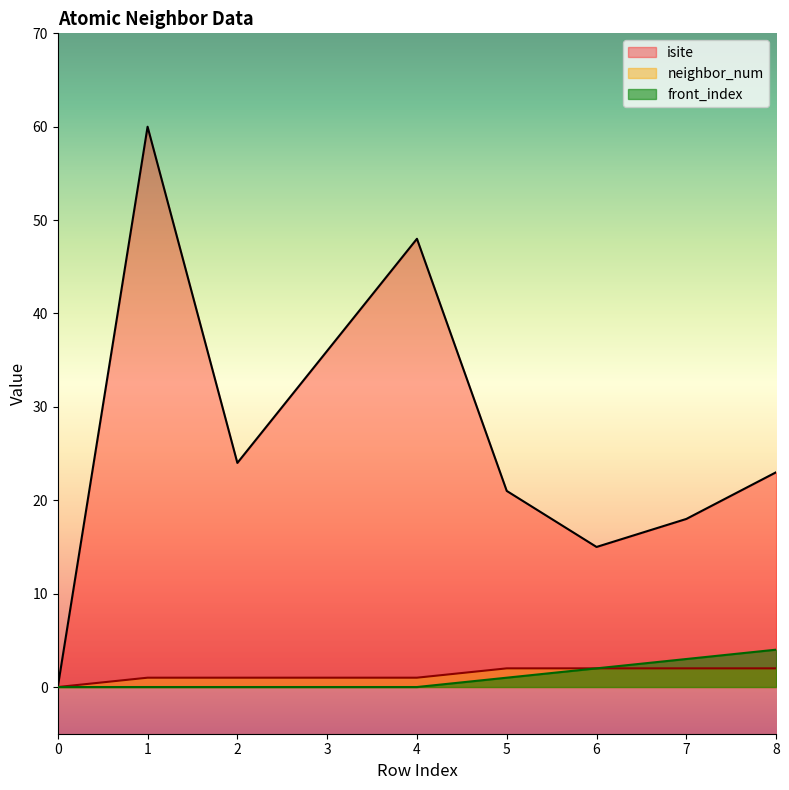

At how many categories does at least one series exceed 16?

7